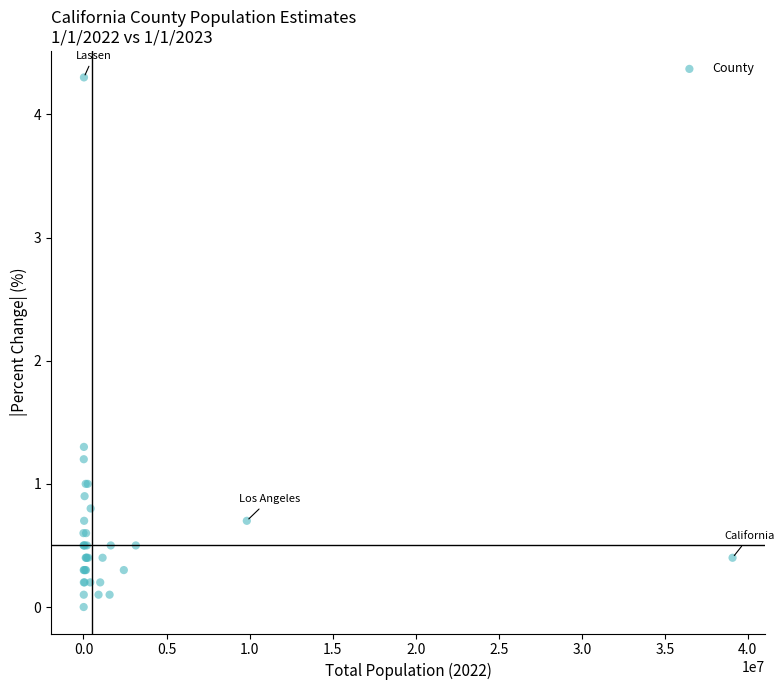

What Y value in the scatter plot is closest to 2?

1.3